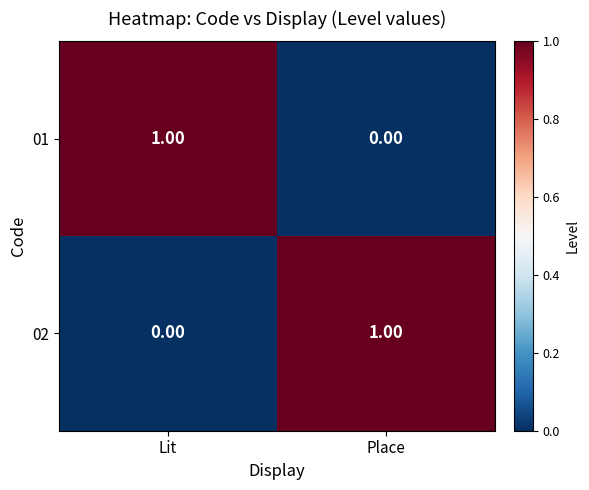

Where is 02 nearest to the value 0?

Lit